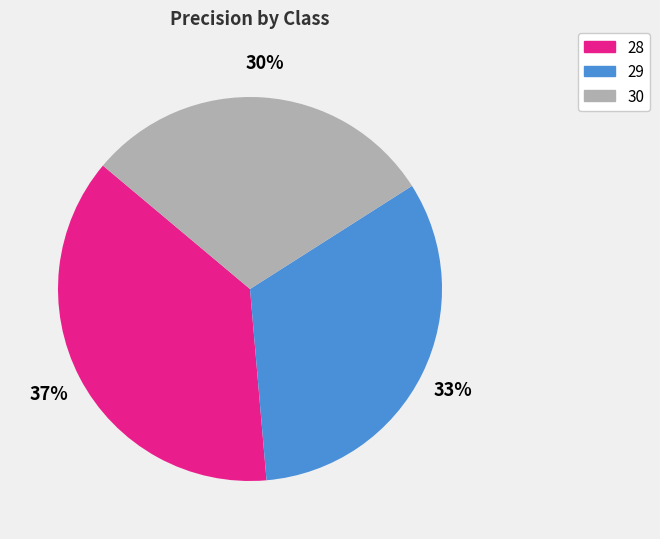

To the nearest percent, what portion does 30 represent?

30%